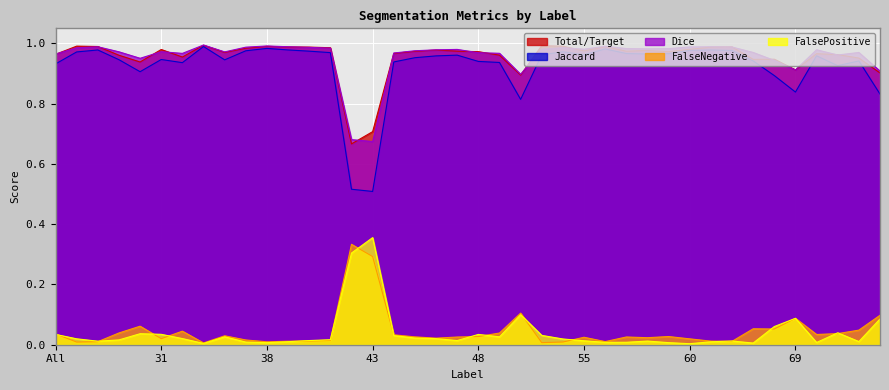

True or false: FalsePositive and Jaccard cross at least once.

False